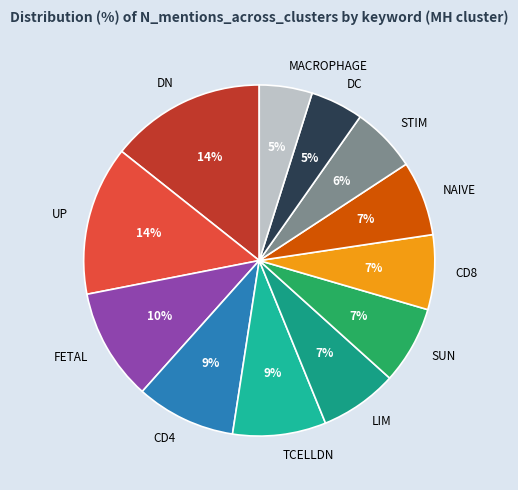

How many segments does this pie chart have?

12